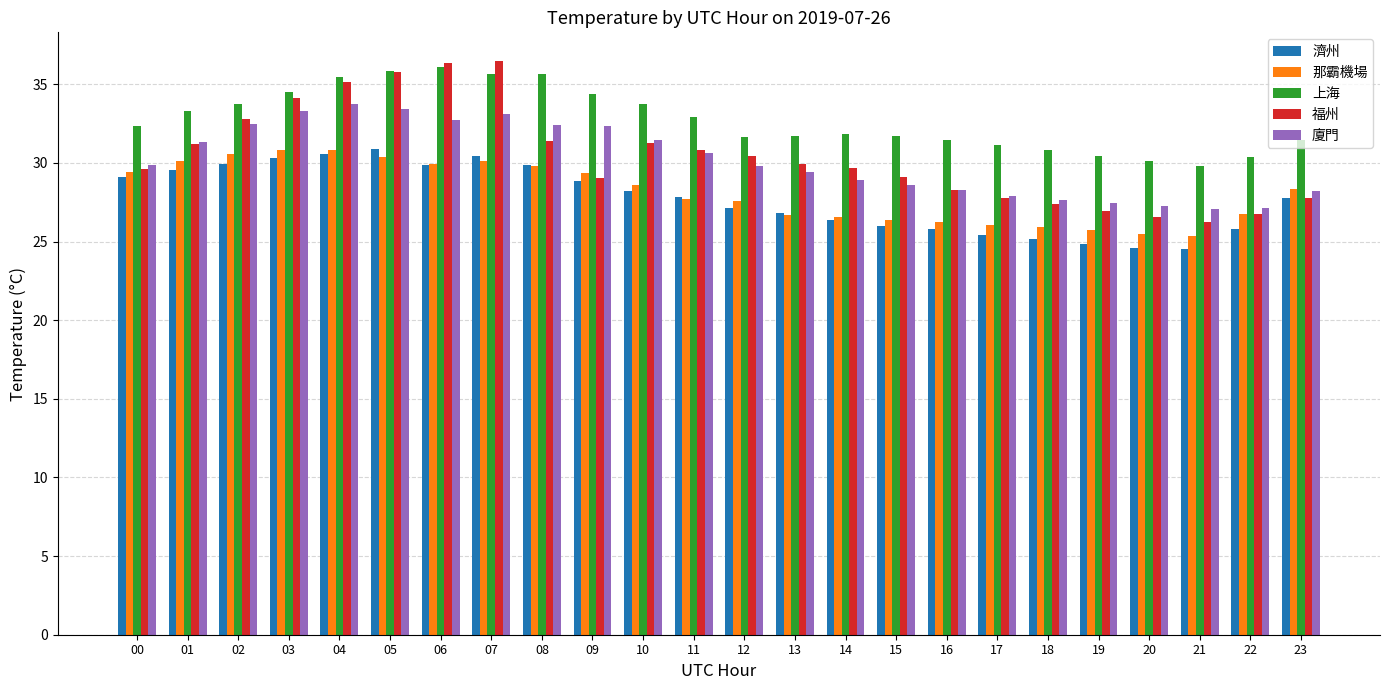

Where does the 廈門 series first go above 29?

00